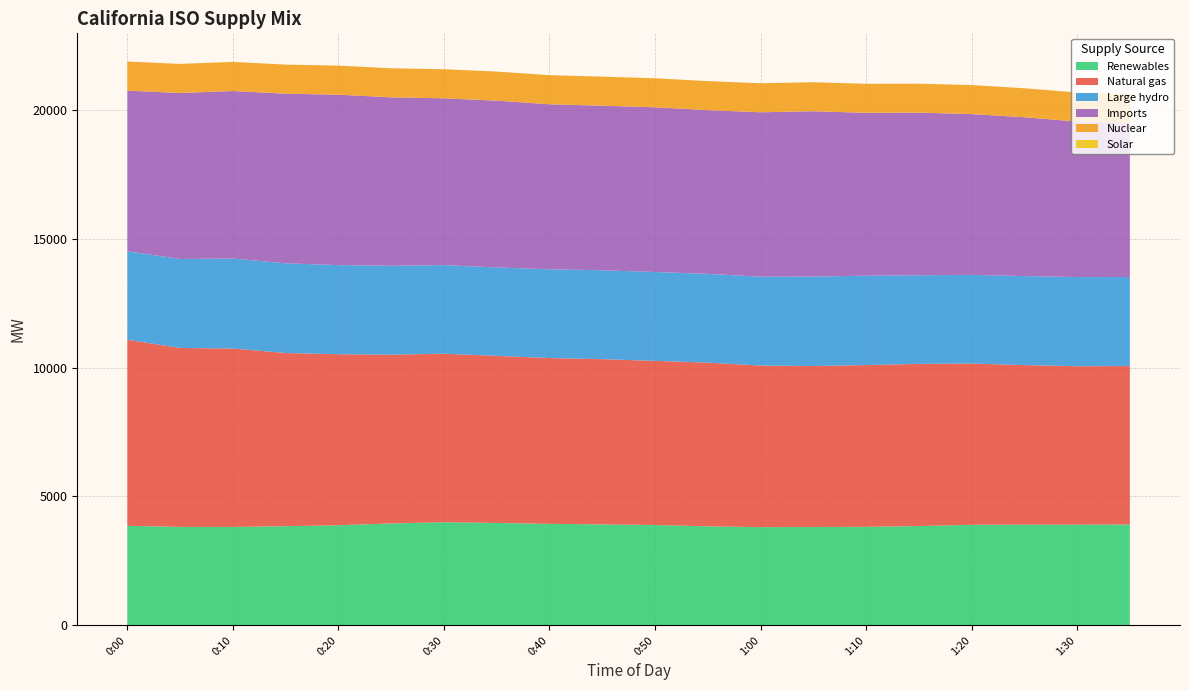

Reading right to left, list all the values displayed in this chart.

Renewables: 1:35=3915	1:30=3908	1:25=3908	1:20=3902	1:15=3853	1:10=3823	1:05=3816	1:00=3810	0:55=3842	0:50=3894	0:45=3917	0:40=3938	0:35=3974	0:30=4001	0:25=3955	0:20=3885	0:15=3849	0:10=3818	0:05=3820	0:00=3862
Natural gas: 1:35=6145	1:30=6146	1:25=6190	1:20=6257	1:15=6292	1:10=6276	1:05=6245	1:00=6270	0:55=6352	0:50=6367	0:45=6411	0:40=6433	0:35=6482	0:30=6538	0:25=6547	0:20=6634	0:15=6717	0:10=6923	0:05=6942	0:00=7221
Large hydro: 1:35=3455	1:30=3459	1:25=3454	1:20=3438	1:15=3438	1:10=3467	1:05=3471	1:00=3449	0:55=3442	0:50=3449	0:45=3449	0:40=3442	0:35=3431	0:30=3437	0:25=3449	0:20=3457	0:15=3481	0:10=3492	0:05=3453	0:00=3431
Imports: 1:35=5979	1:30=6034	1:25=6161	1:20=6240	1:15=6308	1:10=6319	1:05=6415	1:00=6377	0:55=6353	0:50=6389	0:45=6384	0:40=6403	0:35=6470	0:30=6471	0:25=6535	0:20=6612	0:15=6580	0:10=6498	0:05=6439	0:00=6232
Nuclear: 1:35=1126	1:30=1125	1:25=1125	1:20=1125	1:15=1125	1:10=1125	1:05=1125	1:00=1126	0:55=1126	0:50=1127	0:45=1128	0:40=1129	0:35=1128	0:30=1128	0:25=1128	0:20=1128	0:15=1129	0:10=1129	0:05=1129	0:00=1129
Solar: 1:35=0	1:30=0	1:25=0	1:20=0	1:15=0	1:10=0	1:05=0	1:00=0	0:55=0	0:50=0	0:45=0	0:40=0	0:35=0	0:30=0	0:25=0	0:20=0	0:15=0	0:10=0	0:05=0	0:00=0